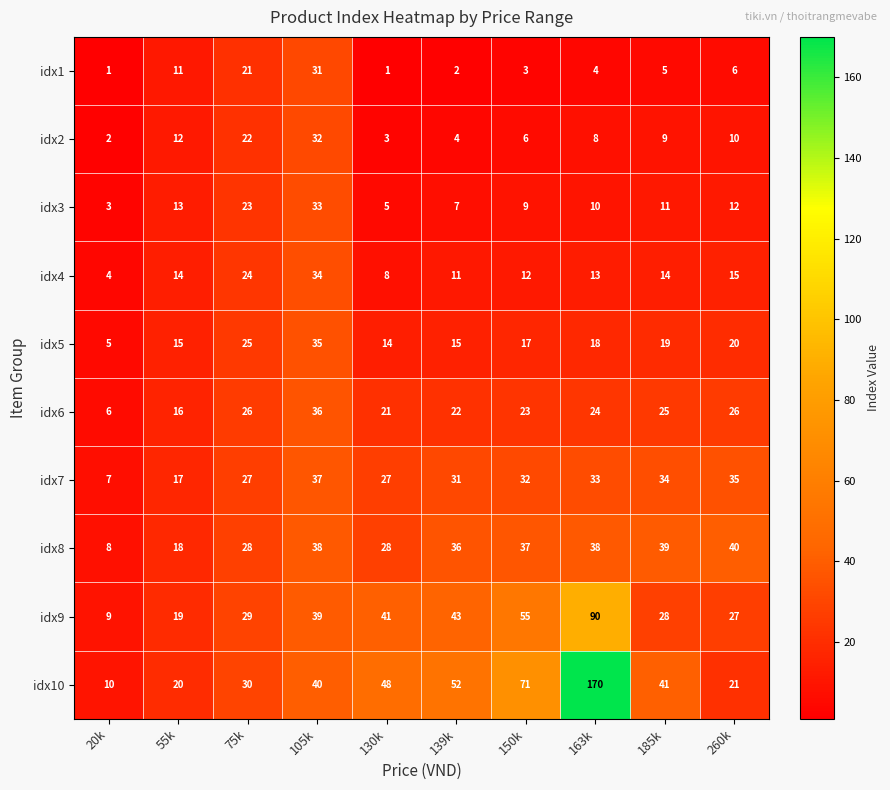

Read the idx5 value at 150k.

17